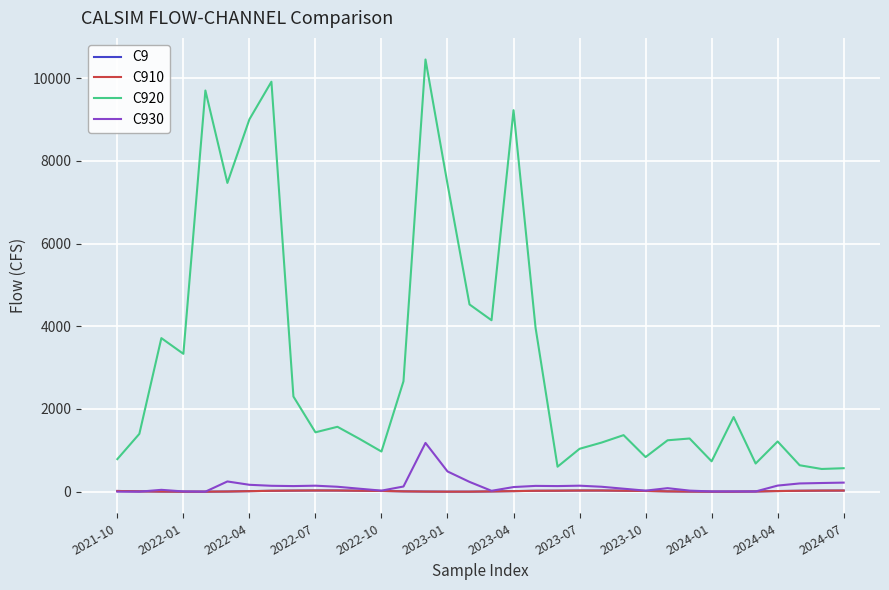

Does the chart have visible grid lines?

Yes